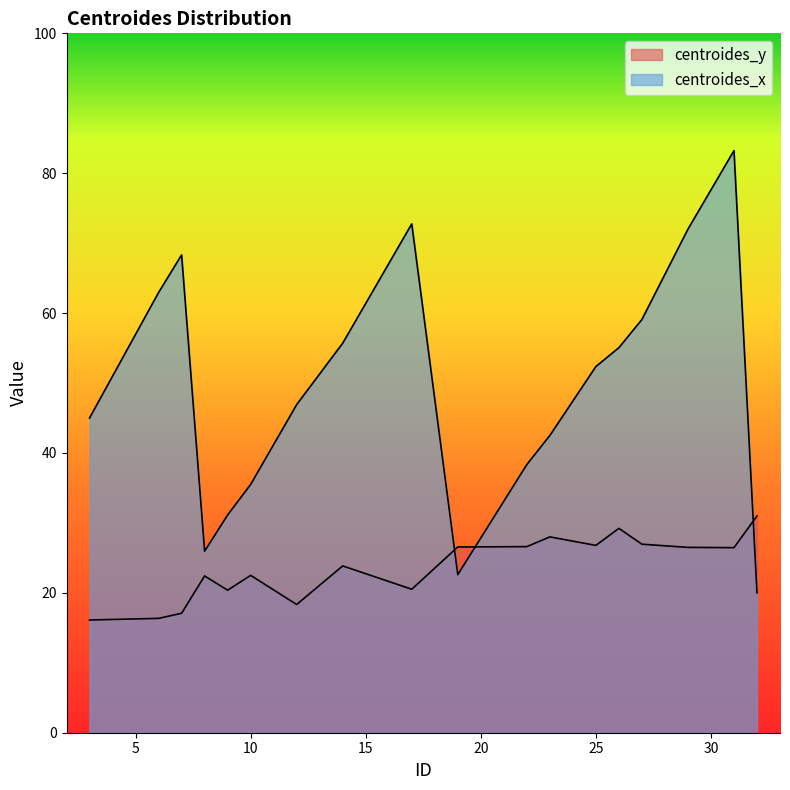

What is the difference between the maximum and minimum values in the centroides_x series?

63.2